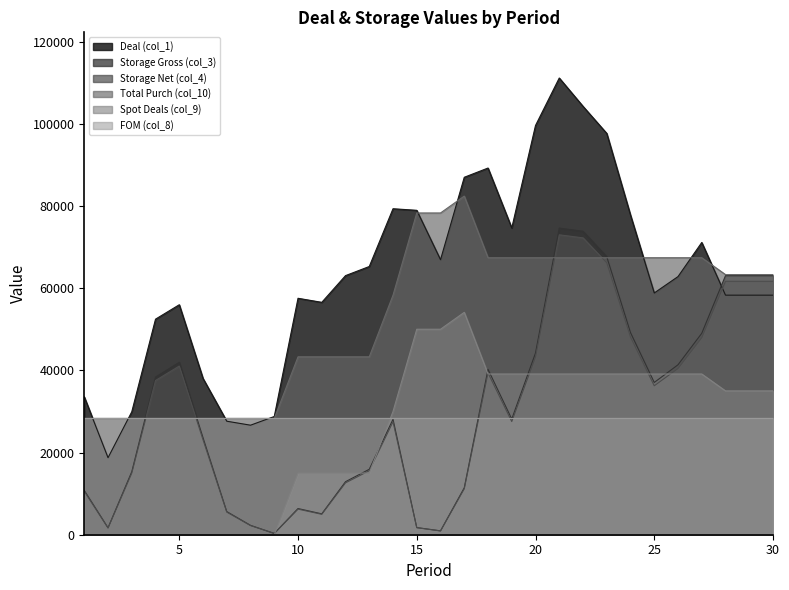

Which series ends up on top after the final intersection of Spot Deals (col_9) and Storage Net (col_4)?

Storage Net (col_4)